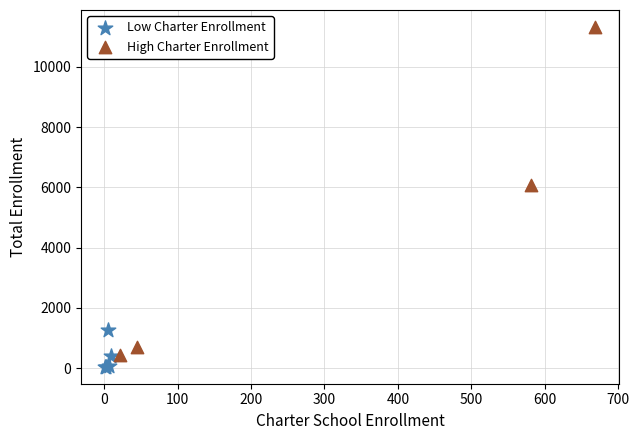

Which series reaches the maximum Y coordinate?

High Charter Enrollment